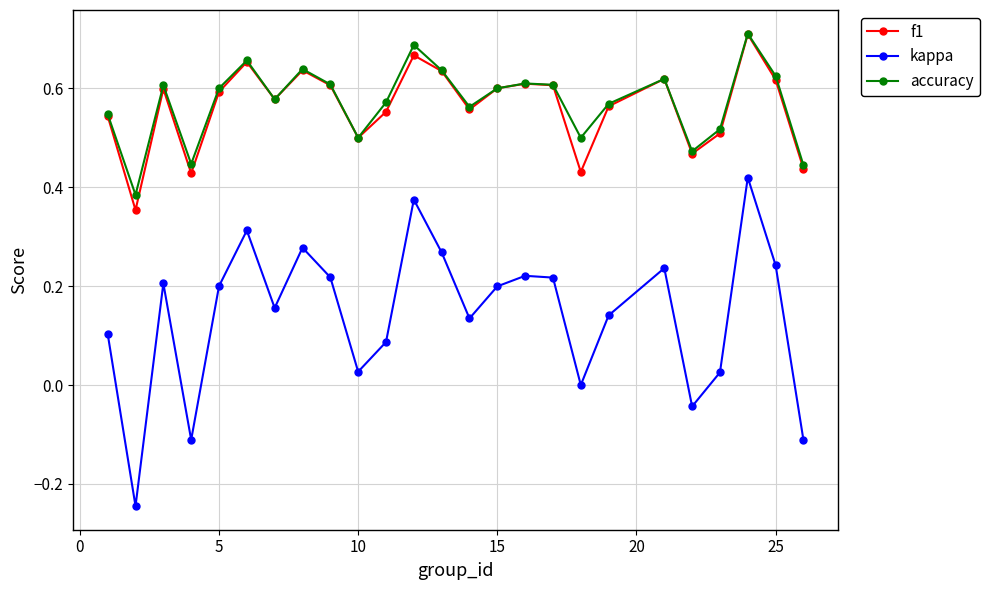

True or false: f1 and kappa intersect in this chart.

False